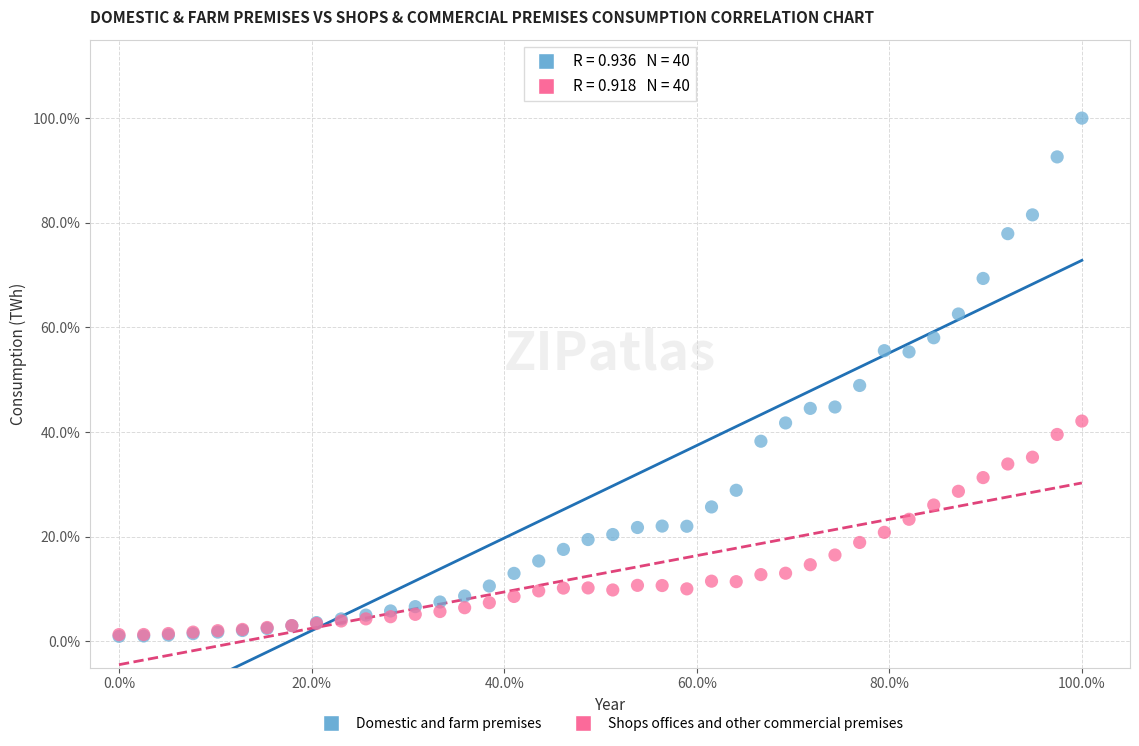

What are all the series names shown in the legend?

Domestic and farm premises, Shops offices and other commercial premises